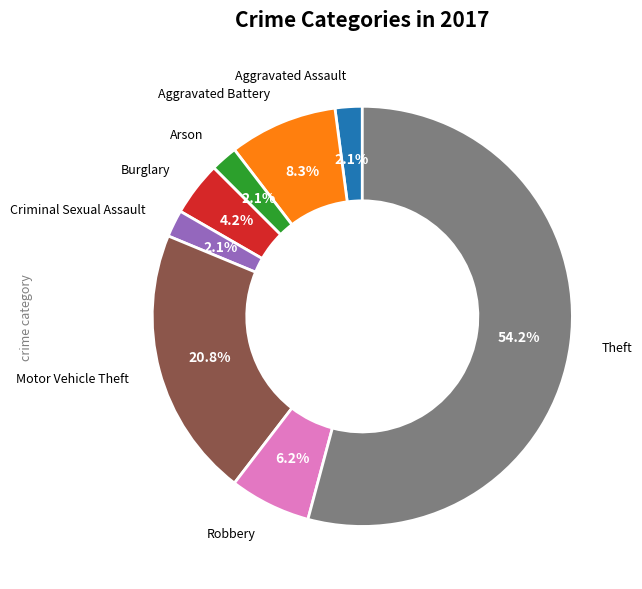

Between Arson and Theft, which is larger?

Theft